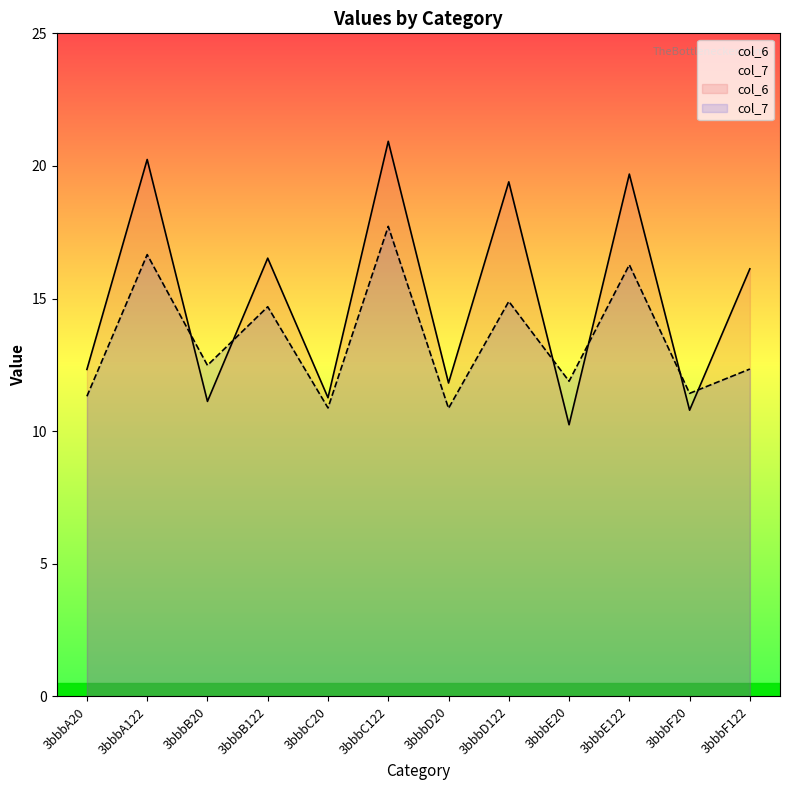

What is the average value of the col_7 series?

13.5